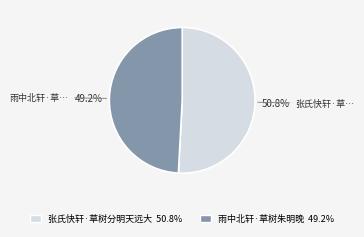

Which slice is the smallest?

雨中北轩·草树朱明晚